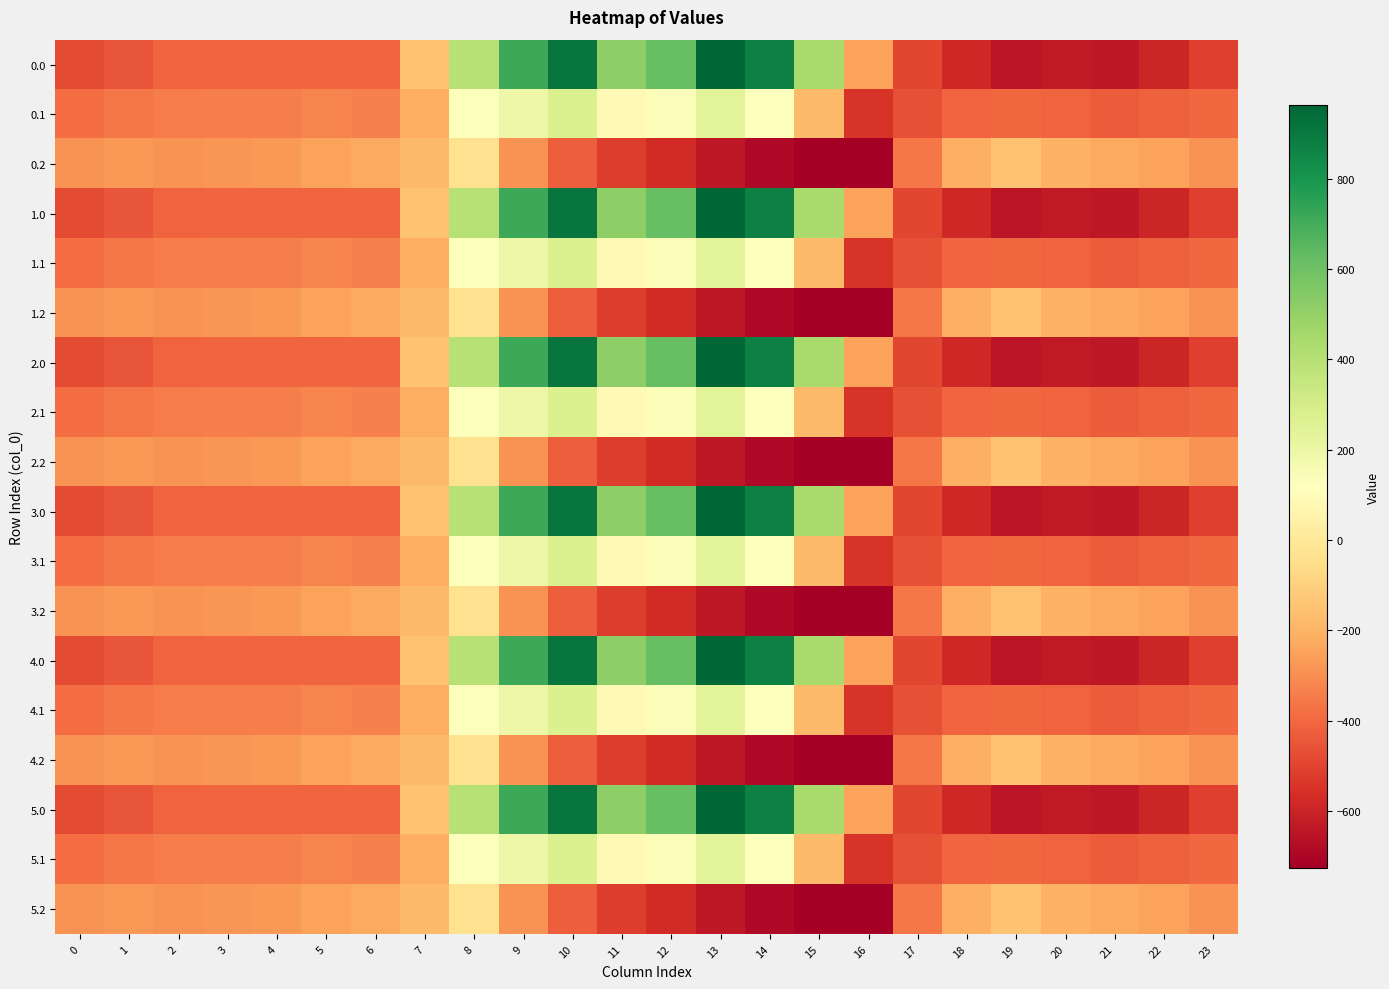

Reading right to left, list all the values displayed in this chart.

0.0: 23=-511.3	22=-592.3	21=-638.4	20=-629.9	19=-649.2	18=-586.7	17=-494.8	16=-250.9	15=443.0	14=870.3	13=962.7	12=619.4	11=516.0	10=916.2	9=716.9	8=395.3	7=-150.1	6=-408.0	5=-403.8	4=-404.9	3=-404.4	2=-410.3	1=-449.5	0=-482.0
0.1: 23=-399.4	22=-419.9	21=-432.4	20=-414.5	19=-400.2	18=-405.4	17=-466.6	16=-547.3	15=-173.1	14=113.7	13=241.5	12=134.6	11=87.0	10=274.1	9=191.1	8=125.2	7=-217.1	6=-332.2	5=-325.7	4=-339.6	3=-342.7	2=-347.9	1=-361.1	0=-384.6
0.2: 23=-287.5	22=-247.4	21=-226.4	20=-199.2	19=-151.0	18=-210.0	17=-362.4	16=-726.6	15=-725.8	14=-687.4	13=-640.4	12=-571.2	11=-520.6	10=-423.5	9=-288.5	8=-35.3	7=-176.6	6=-228.8	5=-245.0	4=-274.4	3=-281.0	2=-285.5	1=-272.7	0=-287.1
1.0: 23=-511.3	22=-592.3	21=-638.4	20=-629.9	19=-649.2	18=-586.7	17=-494.8	16=-250.9	15=443.0	14=870.3	13=962.7	12=619.4	11=516.0	10=916.2	9=716.9	8=395.3	7=-150.1	6=-408.0	5=-403.8	4=-404.9	3=-404.4	2=-410.3	1=-449.5	0=-482.0
1.1: 23=-399.4	22=-419.9	21=-432.4	20=-414.5	19=-400.2	18=-405.4	17=-466.6	16=-547.3	15=-173.1	14=113.7	13=241.5	12=134.6	11=87.0	10=274.1	9=191.1	8=125.2	7=-217.1	6=-332.2	5=-325.7	4=-339.6	3=-342.7	2=-347.9	1=-361.1	0=-384.6
1.2: 23=-287.5	22=-247.4	21=-226.4	20=-199.2	19=-151.0	18=-210.0	17=-362.4	16=-726.6	15=-725.8	14=-687.4	13=-640.4	12=-571.2	11=-520.6	10=-423.5	9=-288.5	8=-35.3	7=-176.6	6=-228.8	5=-245.0	4=-274.4	3=-281.0	2=-285.5	1=-272.7	0=-287.1
2.0: 23=-511.3	22=-592.3	21=-638.4	20=-629.9	19=-649.2	18=-586.7	17=-494.8	16=-250.9	15=443.0	14=870.3	13=962.7	12=619.4	11=516.0	10=916.2	9=716.9	8=395.3	7=-150.1	6=-408.0	5=-403.8	4=-404.9	3=-404.4	2=-410.3	1=-449.5	0=-482.0
2.1: 23=-399.4	22=-419.9	21=-432.4	20=-414.5	19=-400.2	18=-405.4	17=-466.6	16=-547.3	15=-173.1	14=113.7	13=241.5	12=134.6	11=87.0	10=274.1	9=191.1	8=125.2	7=-217.1	6=-332.2	5=-325.7	4=-339.6	3=-342.7	2=-347.9	1=-361.1	0=-384.6
2.2: 23=-287.5	22=-247.4	21=-226.4	20=-199.2	19=-151.0	18=-210.0	17=-362.4	16=-726.6	15=-725.8	14=-687.4	13=-640.4	12=-571.2	11=-520.6	10=-423.5	9=-288.5	8=-35.3	7=-176.6	6=-228.8	5=-245.0	4=-274.4	3=-281.0	2=-285.5	1=-272.7	0=-287.1
3.0: 23=-511.3	22=-592.3	21=-638.4	20=-629.9	19=-649.2	18=-586.7	17=-494.8	16=-250.9	15=443.0	14=870.3	13=962.7	12=619.4	11=516.0	10=916.2	9=716.9	8=395.3	7=-150.1	6=-408.0	5=-403.8	4=-404.9	3=-404.4	2=-410.3	1=-449.5	0=-482.0
3.1: 23=-399.4	22=-419.9	21=-432.4	20=-414.5	19=-400.2	18=-405.4	17=-466.6	16=-547.3	15=-173.1	14=113.7	13=241.5	12=134.6	11=87.0	10=274.1	9=191.1	8=125.2	7=-217.1	6=-332.2	5=-325.7	4=-339.6	3=-342.7	2=-347.9	1=-361.1	0=-384.6
3.2: 23=-287.5	22=-247.4	21=-226.4	20=-199.2	19=-151.0	18=-210.0	17=-362.4	16=-726.6	15=-725.8	14=-687.4	13=-640.4	12=-571.2	11=-520.6	10=-423.5	9=-288.5	8=-35.3	7=-176.6	6=-228.8	5=-245.0	4=-274.4	3=-281.0	2=-285.5	1=-272.7	0=-287.1
4.0: 23=-511.3	22=-592.3	21=-638.4	20=-629.9	19=-649.2	18=-586.7	17=-494.8	16=-250.9	15=443.0	14=870.3	13=962.7	12=619.4	11=516.0	10=916.2	9=716.9	8=395.3	7=-150.1	6=-408.0	5=-403.8	4=-404.9	3=-404.4	2=-410.3	1=-449.5	0=-482.0
4.1: 23=-399.4	22=-419.9	21=-432.4	20=-414.5	19=-400.2	18=-405.4	17=-466.6	16=-547.3	15=-173.1	14=113.7	13=241.5	12=134.6	11=87.0	10=274.1	9=191.1	8=125.2	7=-217.1	6=-332.2	5=-325.7	4=-339.6	3=-342.7	2=-347.9	1=-361.1	0=-384.6
4.2: 23=-287.5	22=-247.4	21=-226.4	20=-199.2	19=-151.0	18=-210.0	17=-362.4	16=-726.6	15=-725.8	14=-687.4	13=-640.4	12=-571.2	11=-520.6	10=-423.5	9=-288.5	8=-35.3	7=-176.6	6=-228.8	5=-245.0	4=-274.4	3=-281.0	2=-285.5	1=-272.7	0=-287.1
5.0: 23=-511.3	22=-592.3	21=-638.4	20=-629.9	19=-649.2	18=-586.7	17=-494.8	16=-250.9	15=443.0	14=870.3	13=962.7	12=619.4	11=516.0	10=916.2	9=716.9	8=395.3	7=-150.1	6=-408.0	5=-403.8	4=-404.9	3=-404.4	2=-410.3	1=-449.5	0=-482.0
5.1: 23=-399.4	22=-419.9	21=-432.4	20=-414.5	19=-400.2	18=-405.4	17=-466.6	16=-547.3	15=-173.1	14=113.7	13=241.5	12=134.6	11=87.0	10=274.1	9=191.1	8=125.2	7=-217.1	6=-332.2	5=-325.7	4=-339.6	3=-342.7	2=-347.9	1=-361.1	0=-384.6
5.2: 23=-287.5	22=-247.4	21=-226.4	20=-199.2	19=-151.0	18=-210.0	17=-362.4	16=-726.6	15=-725.8	14=-687.4	13=-640.4	12=-571.2	11=-520.6	10=-423.5	9=-288.5	8=-35.3	7=-176.6	6=-228.8	5=-245.0	4=-274.4	3=-281.0	2=-285.5	1=-272.7	0=-287.1